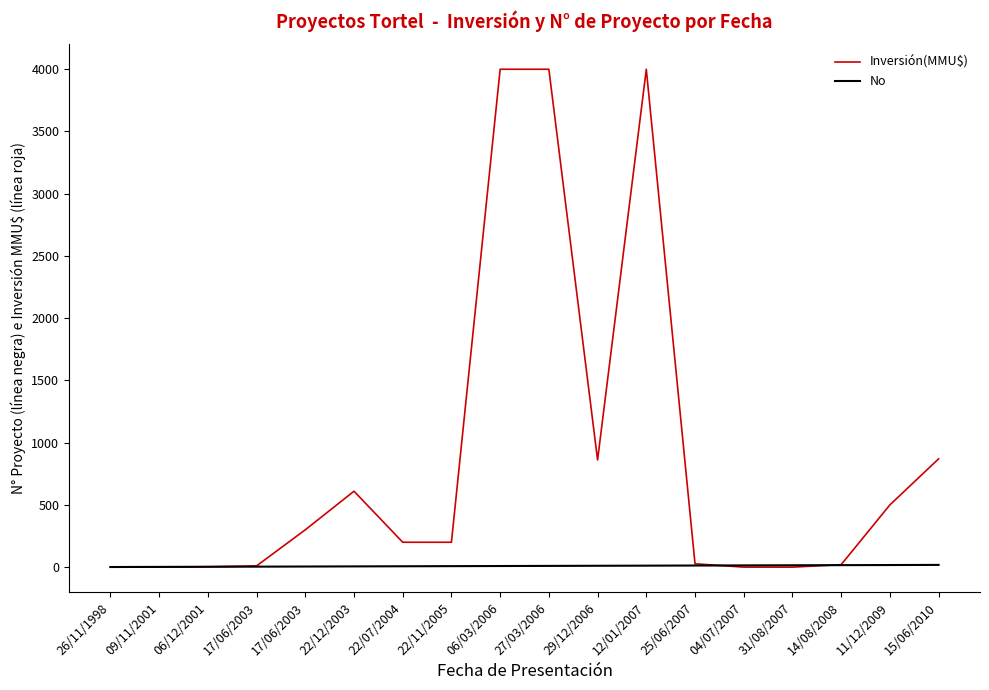

At which label is Inversión(MMU$) closest to 2000?

15/06/2010